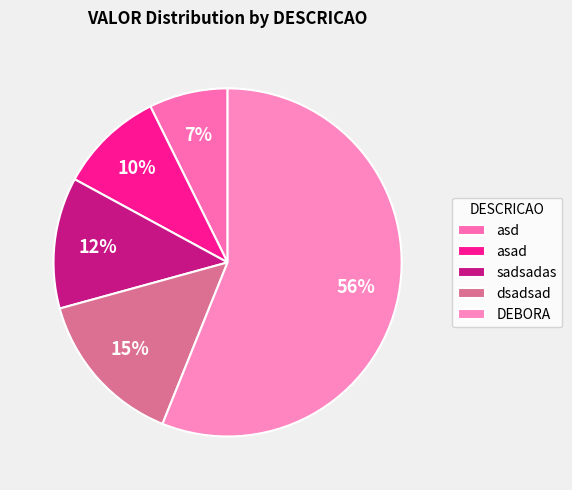

Which category has the smallest portion of the pie?

asd